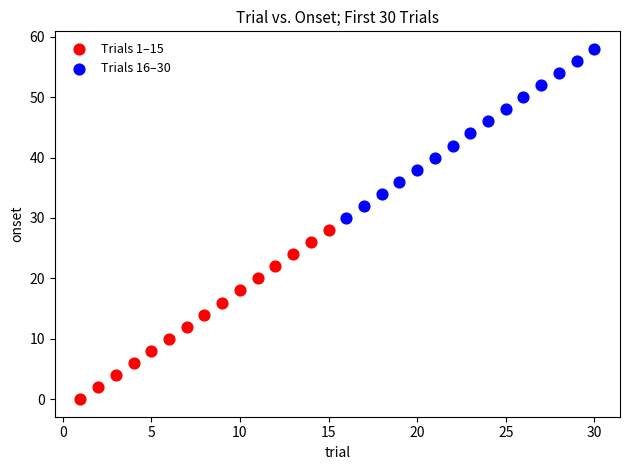

Which series contains the highest Y value?

Trials 16–30